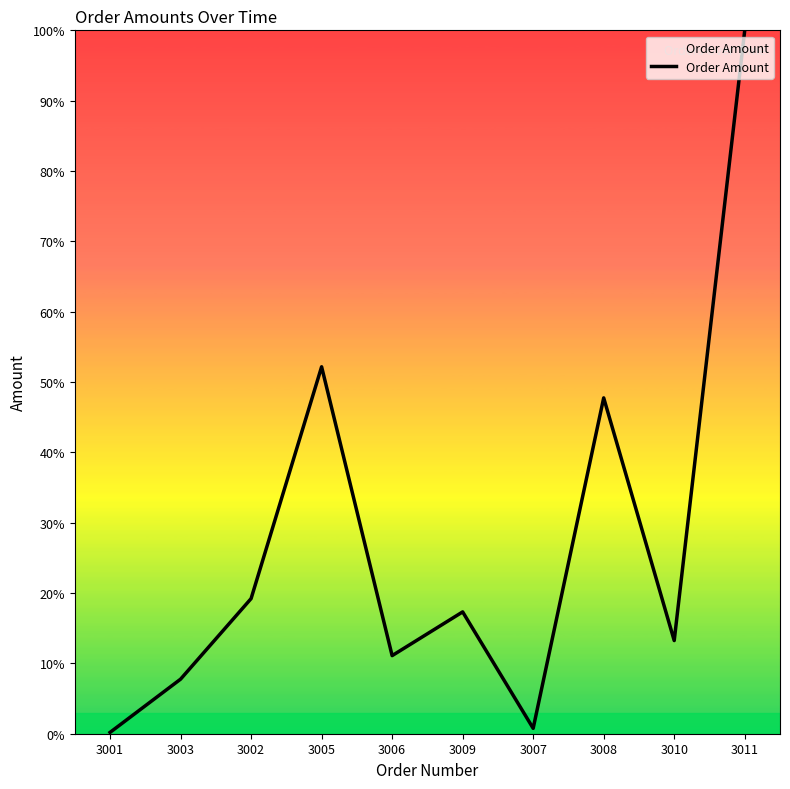

Reading left to right, what are all the values shown in this chart?

3001=0.2	3003=7.8	3002=19.2	3005=52.2	3006=11.1	3009=17.3	3007=0.8	3008=47.7	3010=13.2	3011=100.0